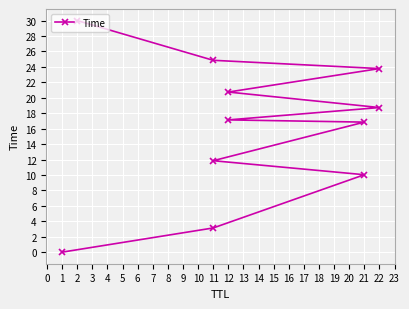

The value at 21 is 17.1. True or false?

False